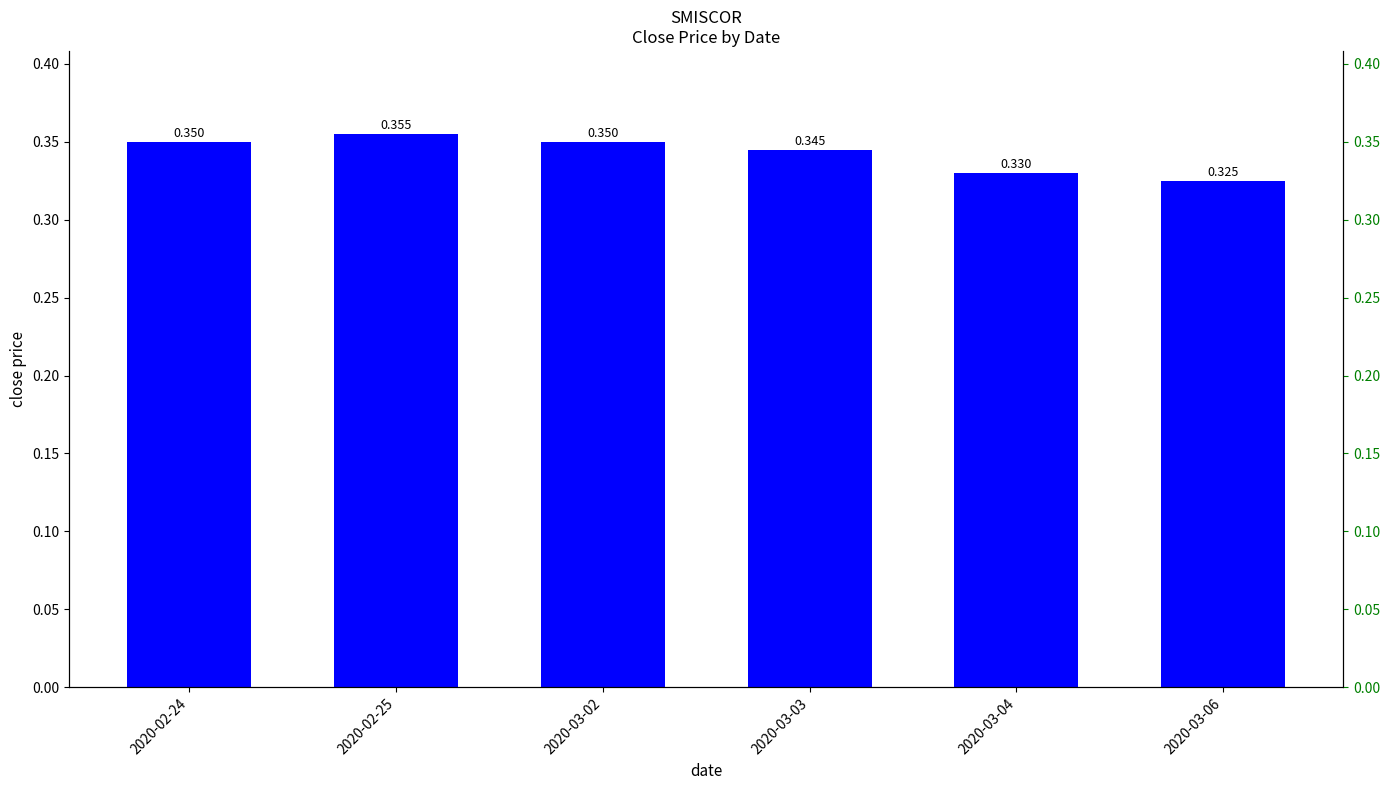

Reading right to left, list all the values displayed in this chart.

0.3	0.3	0.3	0.3	0.4	0.3